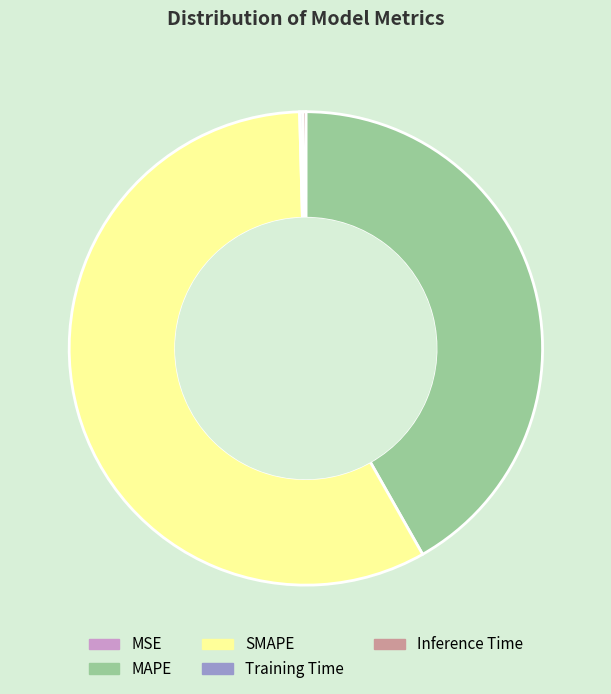

True or false: SMAPE accounts for 65% of the total.

False